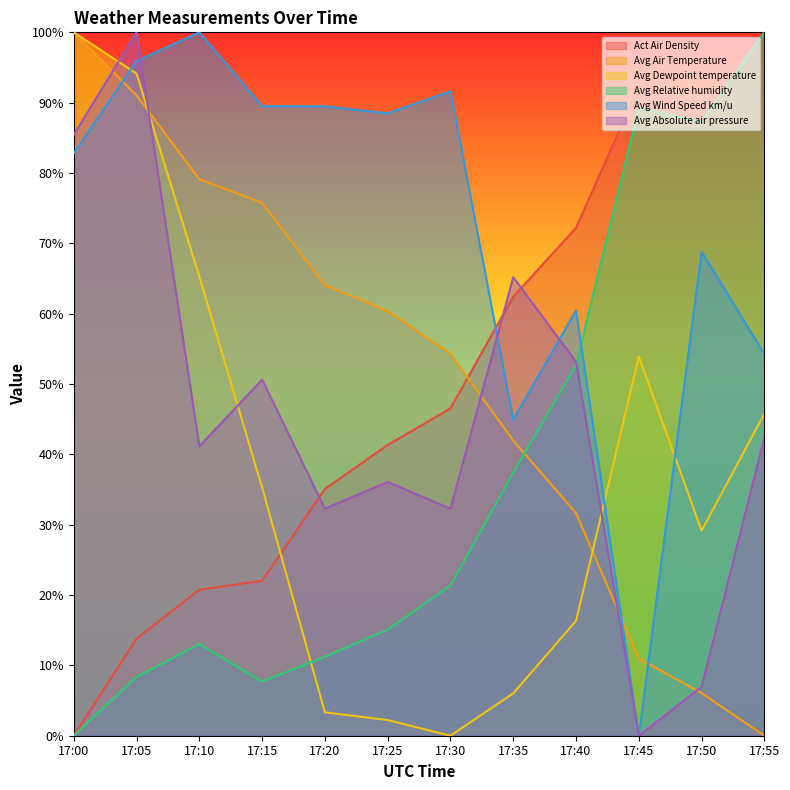

Reading left to right, extract all data points from this chart.

Act Air Density: 17:00=0.0	17:05=13.8	17:10=20.8	17:15=22.0	17:20=35.1	17:25=41.3	17:30=46.5	17:35=62.4	17:40=72.2	17:45=92.2	17:50=89.1	17:55=100.0
Avg Air Temperature: 17:00=100.0	17:05=91.0	17:10=79.1	17:15=75.8	17:20=64.1	17:25=60.4	17:30=54.3	17:35=42.0	17:40=31.6	17:45=11.0	17:50=6.1	17:55=0.0
Avg Dewpoint temperature: 17:00=100.0	17:05=94.1	17:10=65.3	17:15=35.3	17:20=3.3	17:25=2.2	17:30=0.0	17:35=6.0	17:40=16.3	17:45=53.9	17:50=29.1	17:55=45.8
Avg Relative humidity: 17:00=0.0	17:05=8.3	17:10=13.0	17:15=7.7	17:20=11.2	17:25=15.1	17:30=21.3	17:35=37.4	17:40=52.7	17:45=89.3	17:50=87.2	17:55=100.0
Avg Wind Speed km/u: 17:00=82.8	17:05=95.9	17:10=100.0	17:15=89.5	17:20=89.5	17:25=88.5	17:30=91.6	17:35=44.9	17:40=60.4	17:45=0.0	17:50=68.8	17:55=54.3
Avg Absolute air pressure: 17:00=85.4	17:05=100.0	17:10=41.1	17:15=50.6	17:20=32.3	17:25=36.1	17:30=32.3	17:35=65.2	17:40=53.2	17:45=0.0	17:50=7.0	17:55=42.4